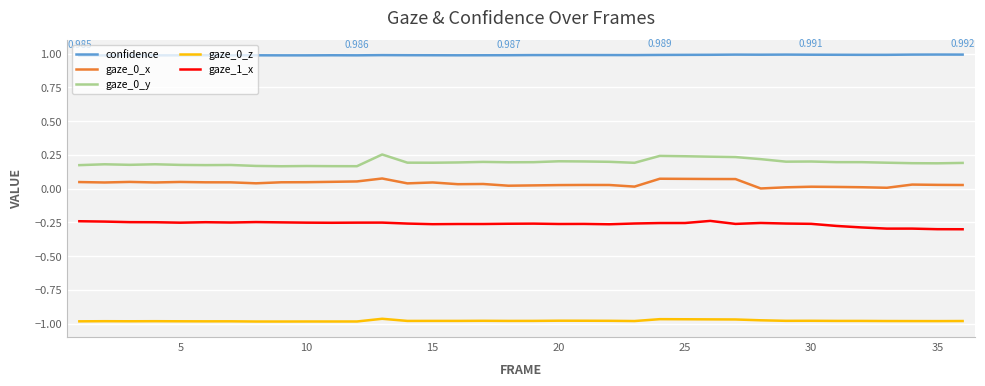

True or false: gaze_1_x and gaze_0_x cross at least once.

False